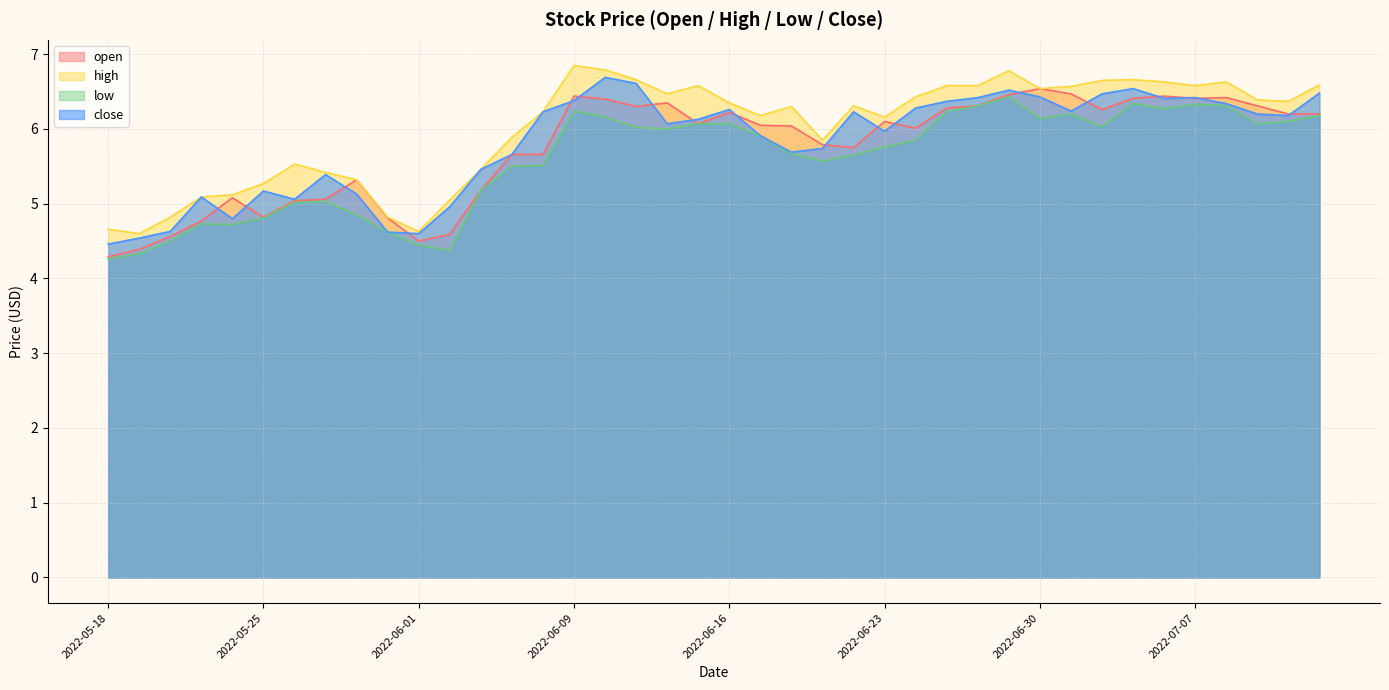

Does the chart have visible grid lines?

Yes